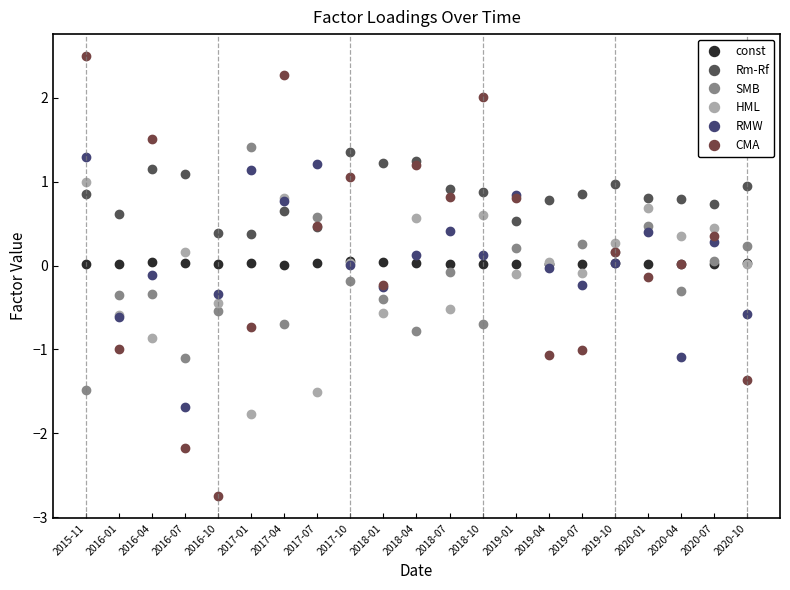

The value of CMA at 2020-01 is -0.1. True or false?

True